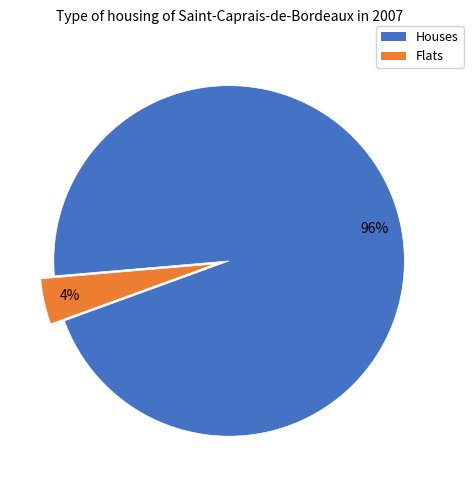

Is there any slice that represents more than half of the pie?

Yes